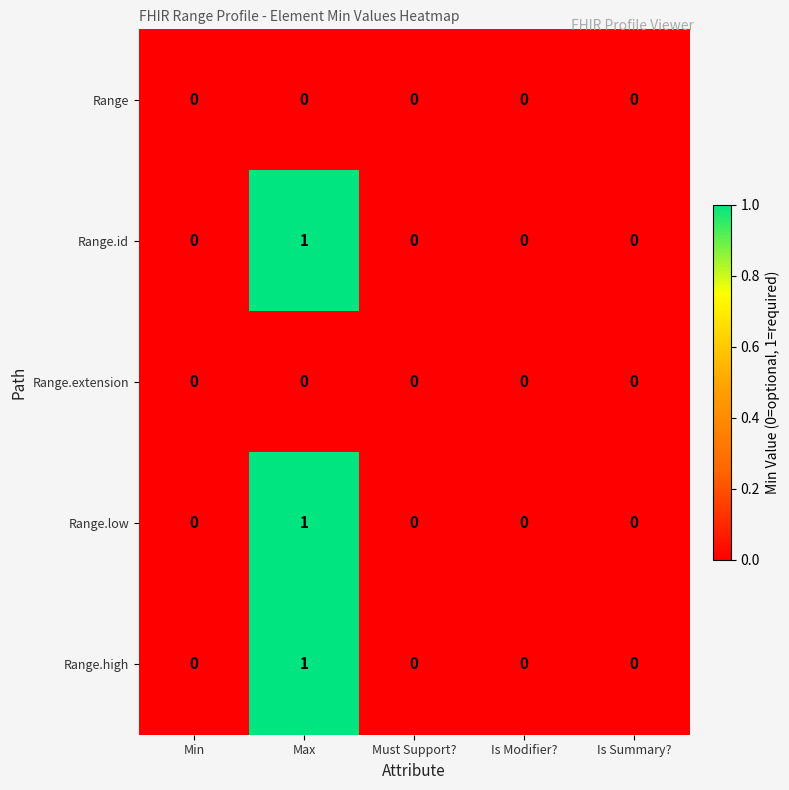

How many Range.high values are between 0 and 1?

5